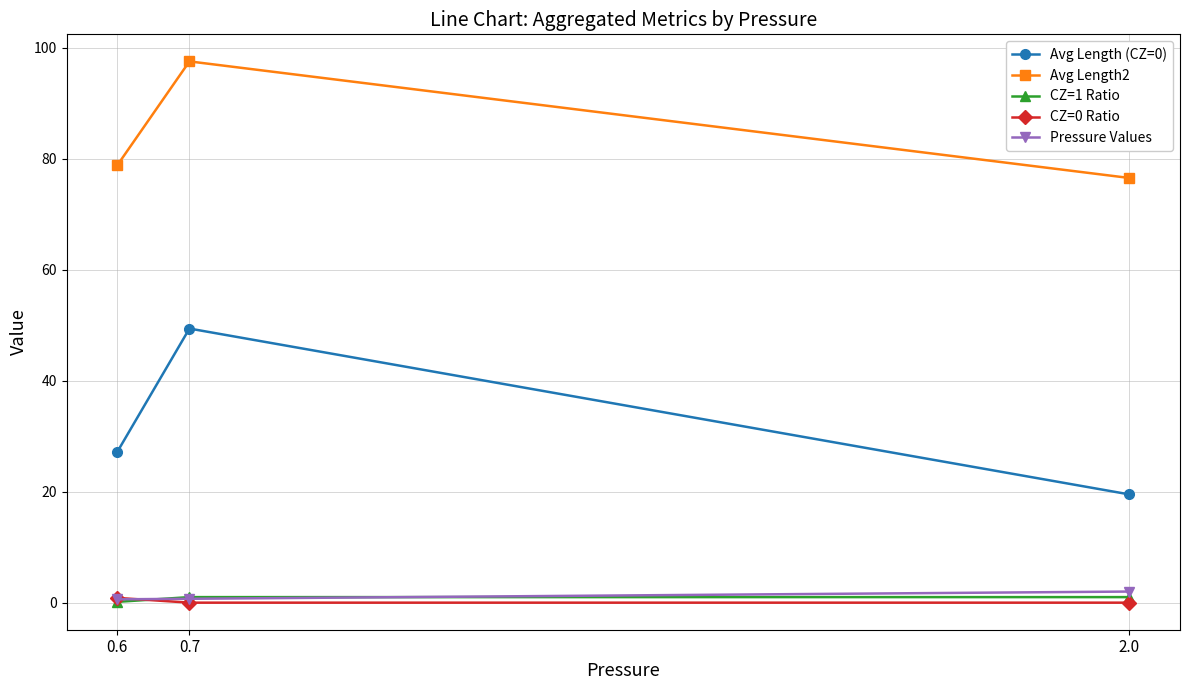

What is the sum of all CZ=0 Ratio values?

0.9